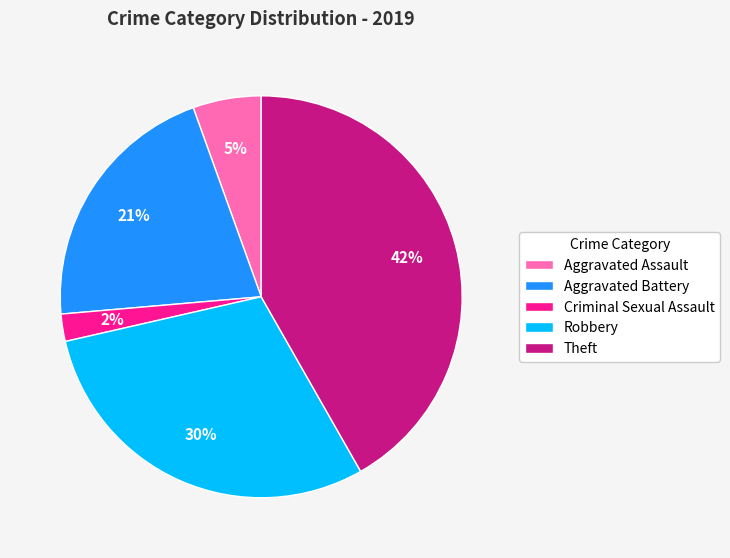

The Aggravated Assault slice represents 1% of the pie. True or false?

False